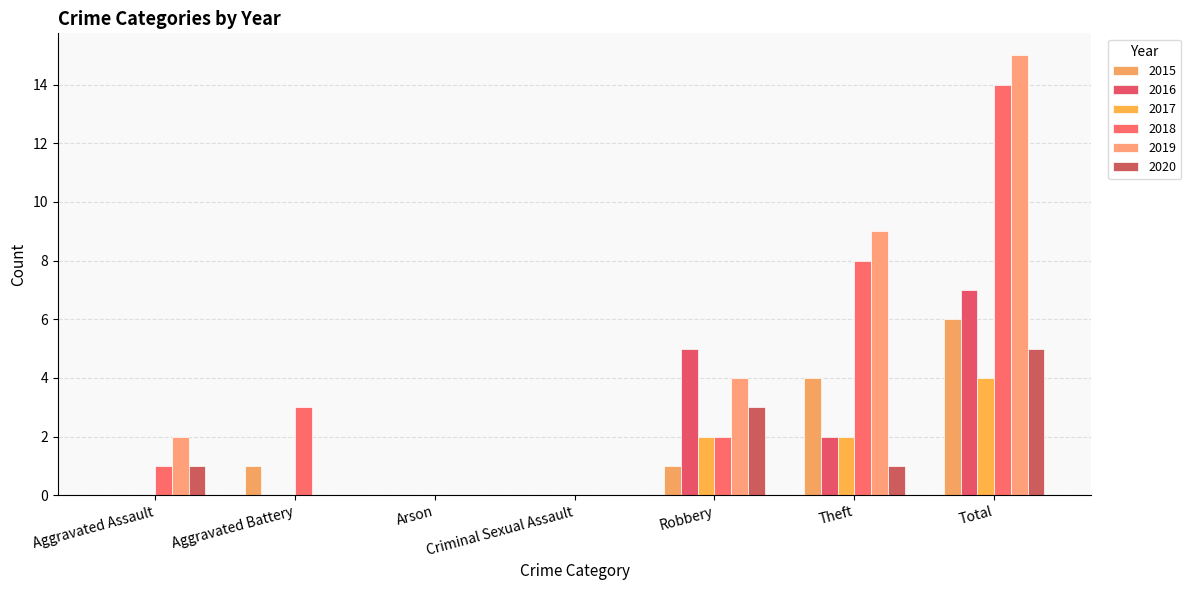

Are the bars horizontal?

No